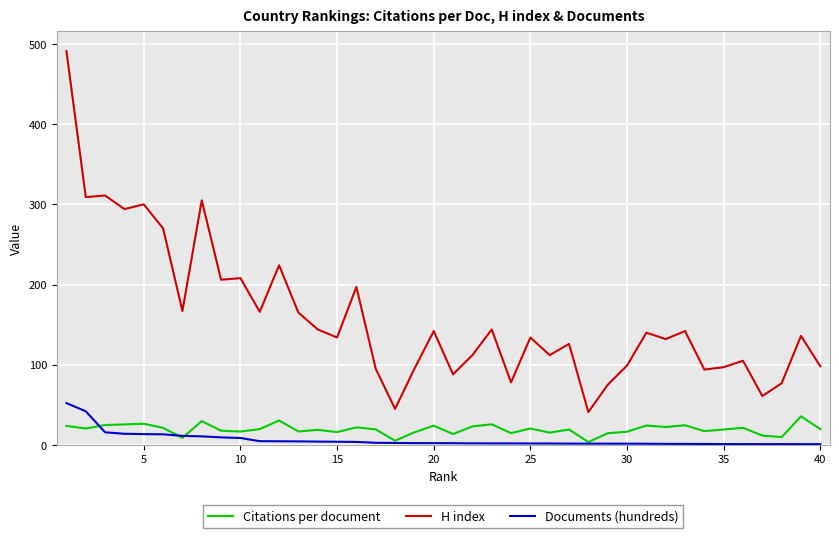

What is the maximum value for Citations per document?

35.7